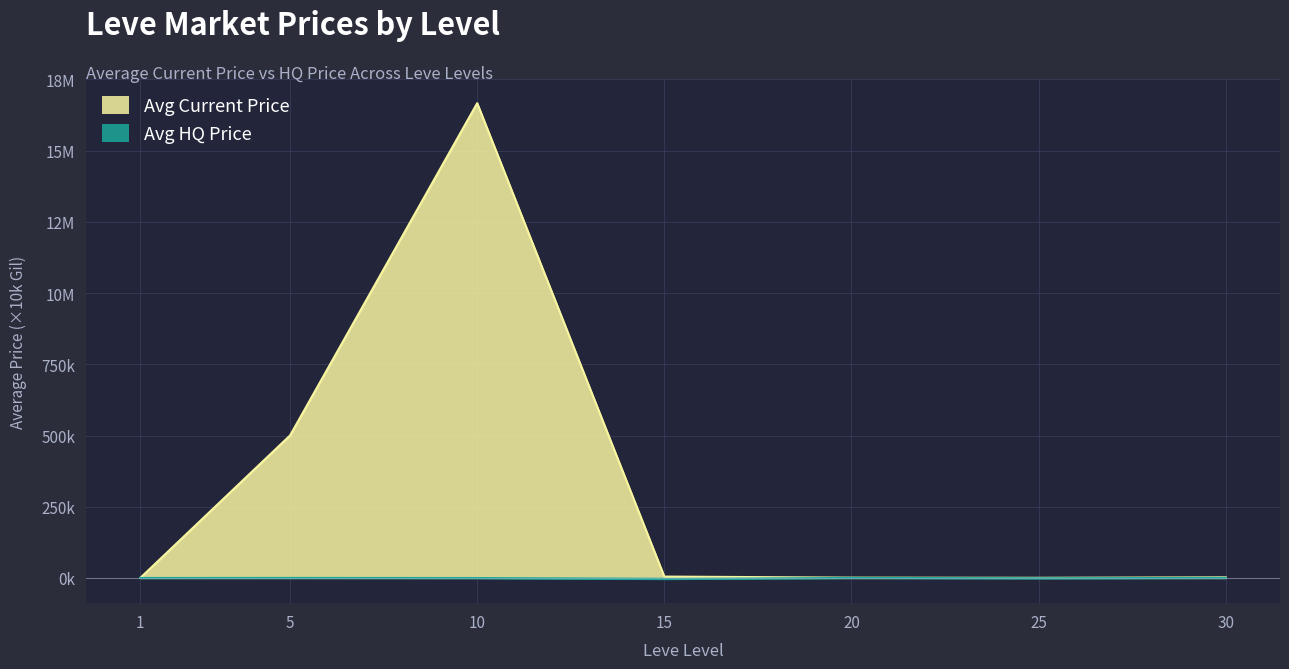

At which label does Avg Current Price first exceed 2?

5